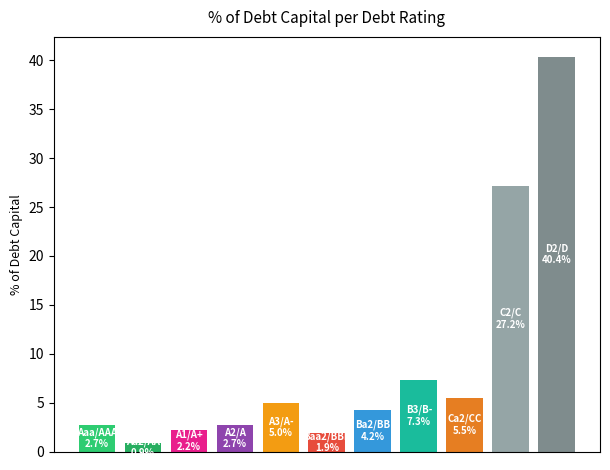

How many data points does each series have?

11